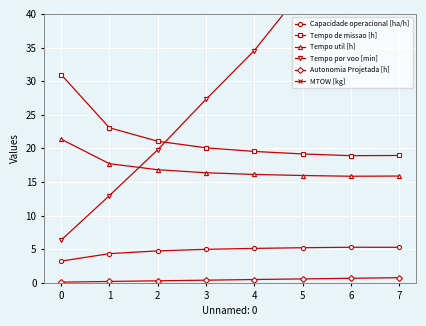

How many lines are shown in the chart?

6